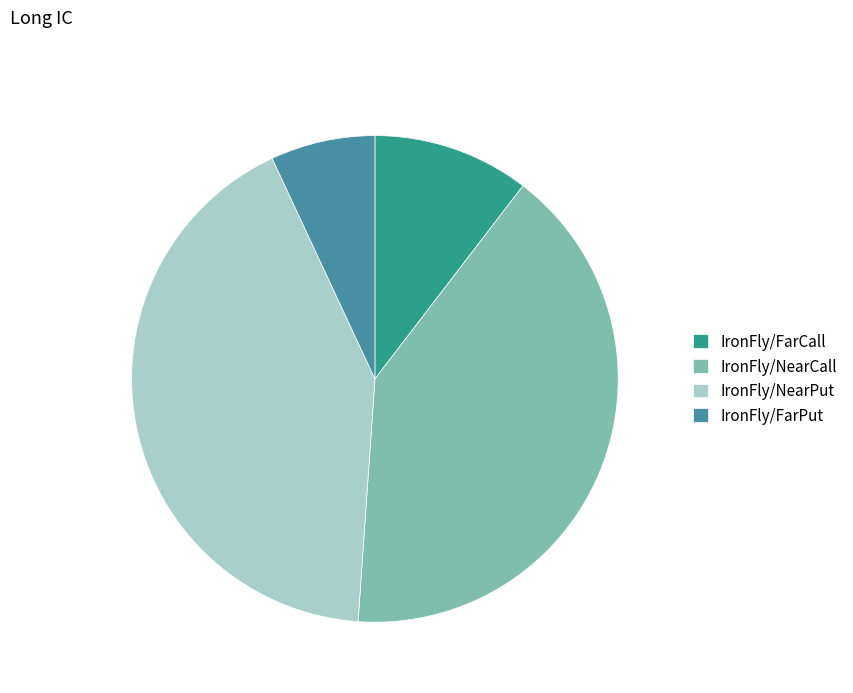

Does any single category account for the majority?

No